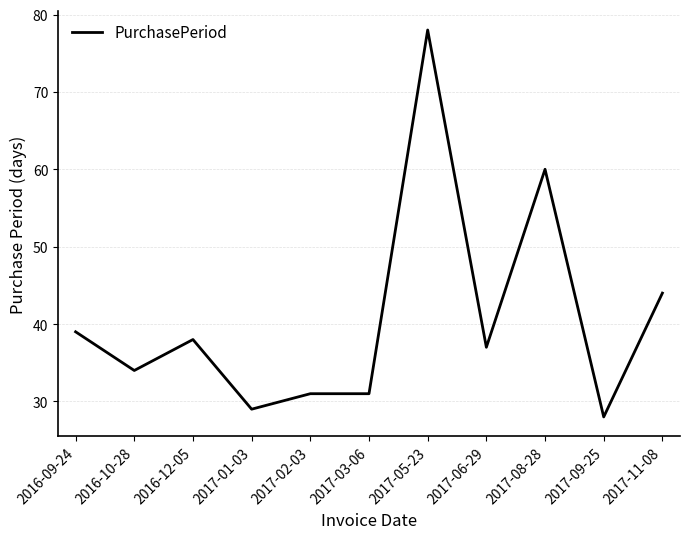

Where is the data nearest to the value 53?

2017-08-28